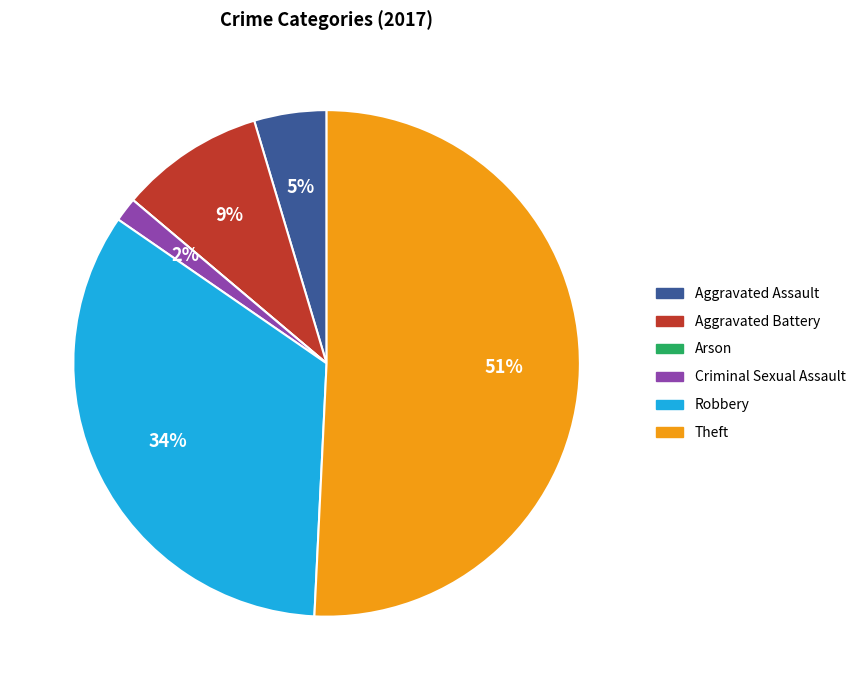

To the nearest percent, what is the average slice percentage?

17%